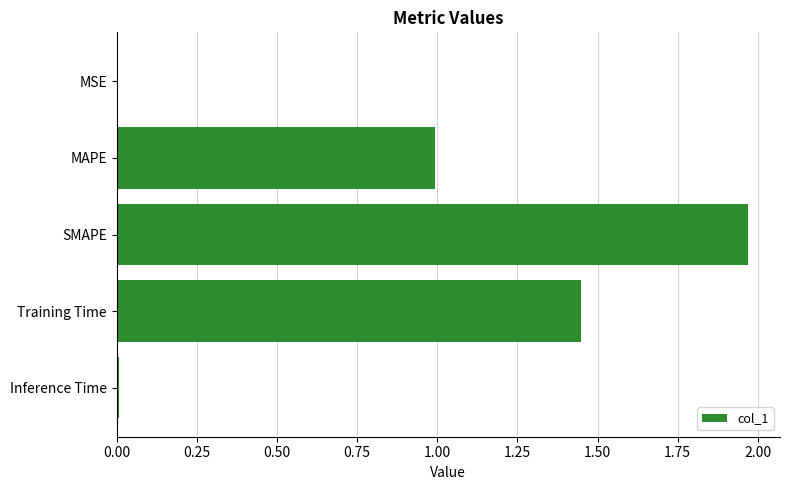

Are the bars horizontal?

Yes